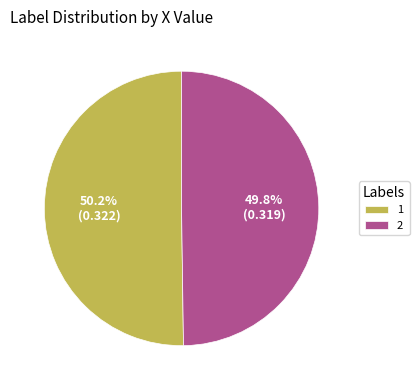

The 2 slice represents 43% of the pie. True or false?

False